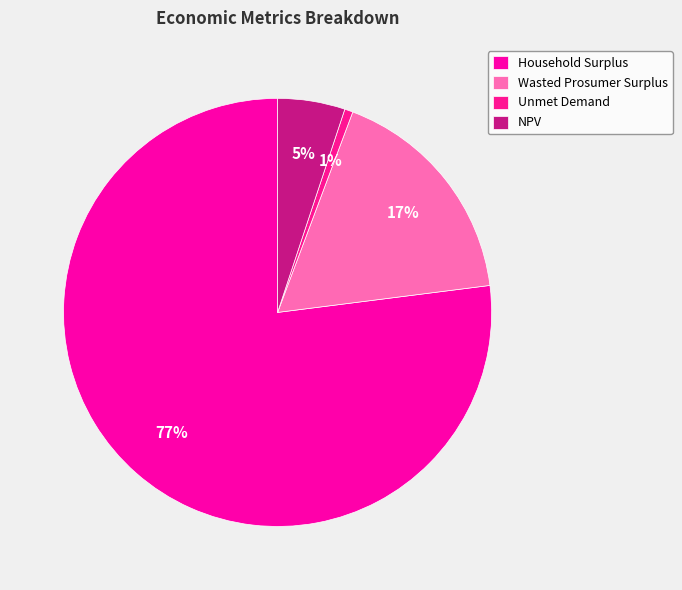

Which slice is the largest?

Household Surplus